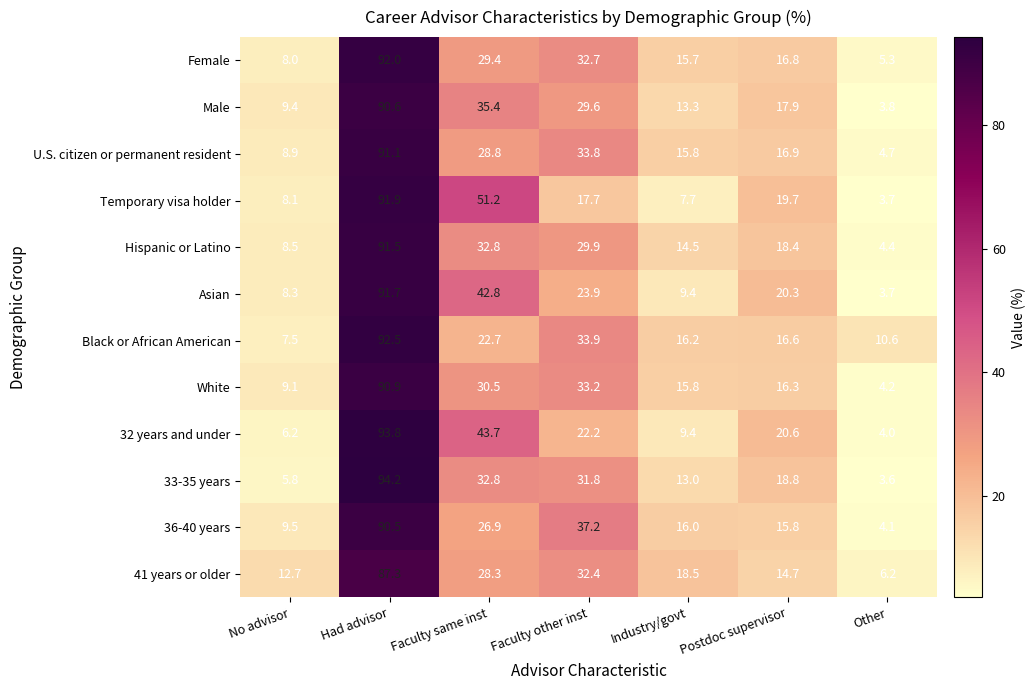

Rank the series by their maximum value, from lowest to highest.

41 years or older, 36-40 years, Male, White, U.S. citizen or permanent resident, Hispanic or Latino, Asian, Temporary visa holder, Female, Black or African American, 32 years and under, 33-35 years